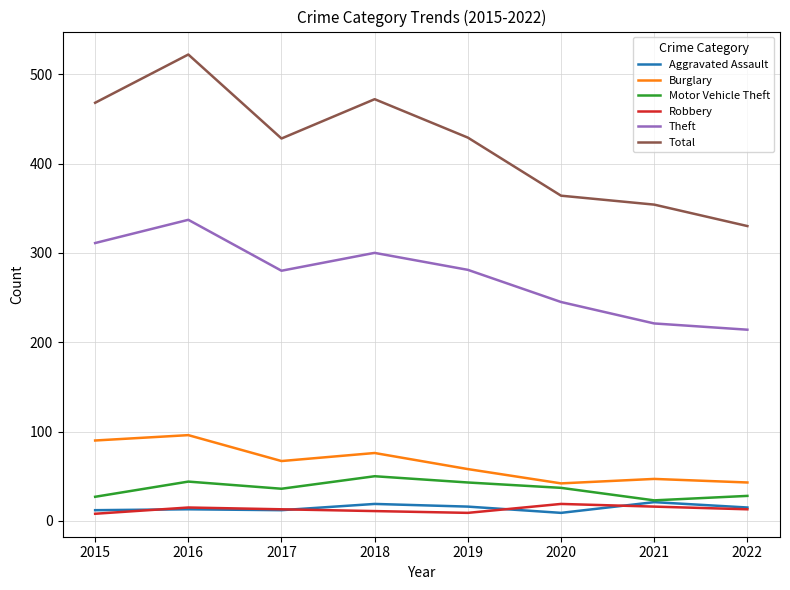

At which label does Total first exceed 429?

2015